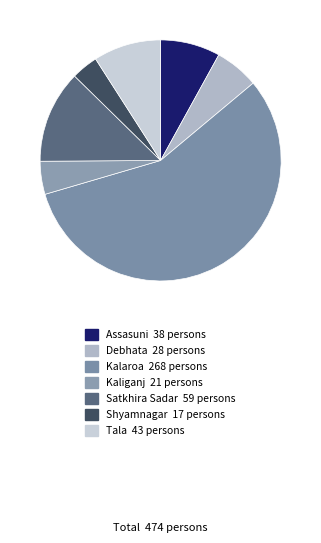

To the nearest percent, what is the difference between the largest and smallest slice percentages?

53%